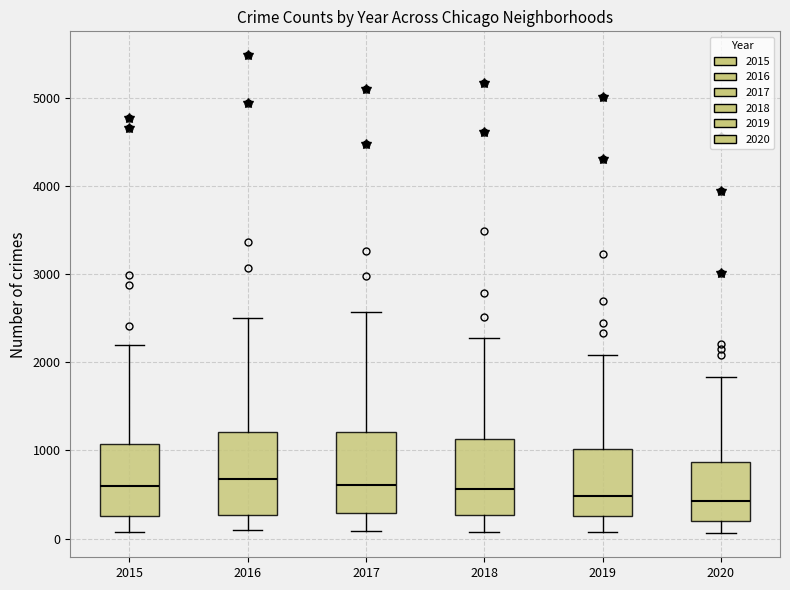

Reading left to right, transcribe this box plot: for each box, give where its median line is, the range the box spans, and where its two whiskers end, as read against the y-axis. The values are not printed on the chart, so give them approximately, as read against the axis.

2015: median 600, box 300 to 1100, whiskers 100 to 2200
2016: median 700, box 300 to 1200, whiskers 100 to 2500
2017: median 600, box 300 to 1200, whiskers 100 to 2600
2018: median 600, box 300 to 1100, whiskers 100 to 2300
2019: median 500, box 300 to 1000, whiskers 100 to 2100
2020: median 400, box 200 to 900, whiskers 100 to 1800